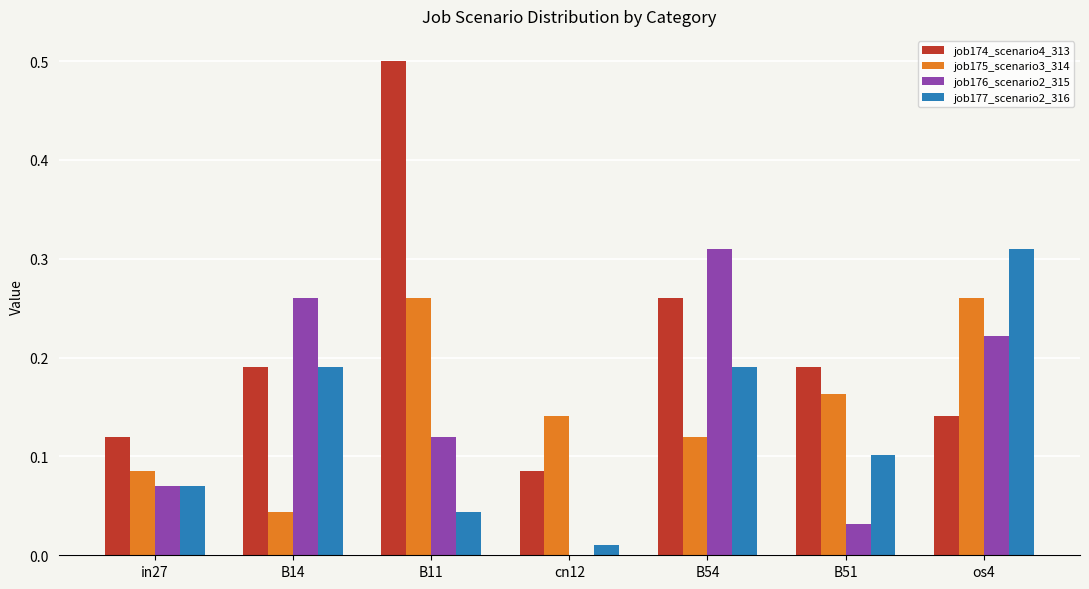

Which series changed the most between B14 and os4?

job175_scenario3_314